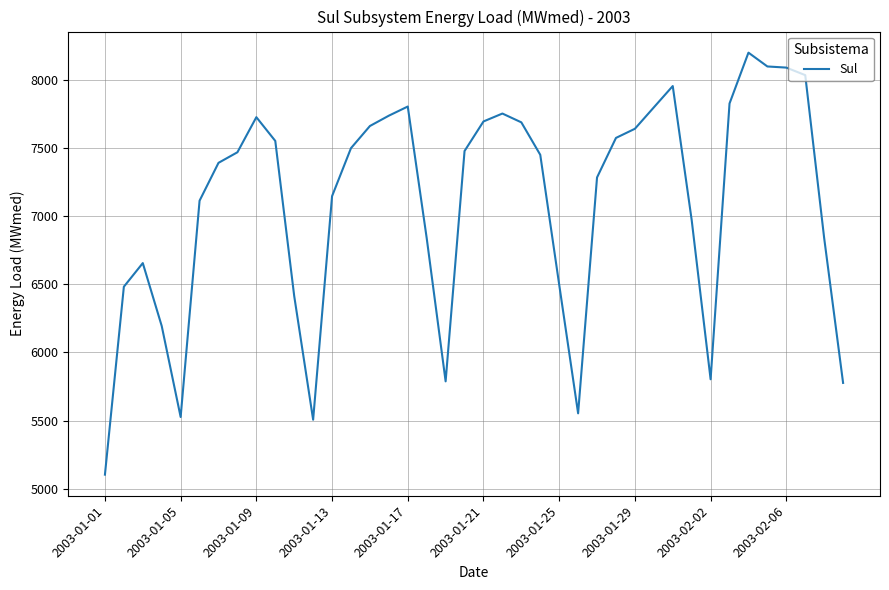

What is the greatest value displayed?

8196.8